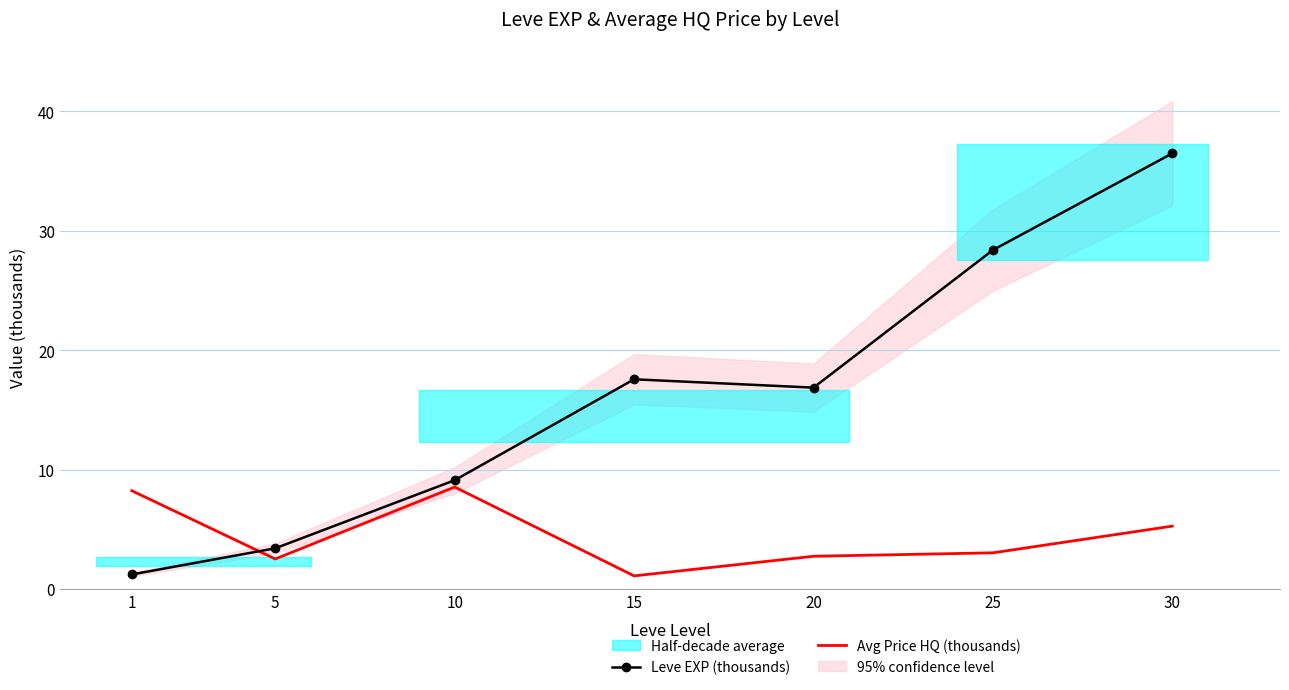

Reading left to right, extract all data points from this chart.

Leve EXP (thousands): 1=1.2	5=3.4	10=9.1	15=17.6	20=16.9	25=28.4	30=36.5
Avg Price HQ (thousands): 1=8.2	5=2.5	10=8.5	15=1.1	20=2.7	25=3.0	30=5.3